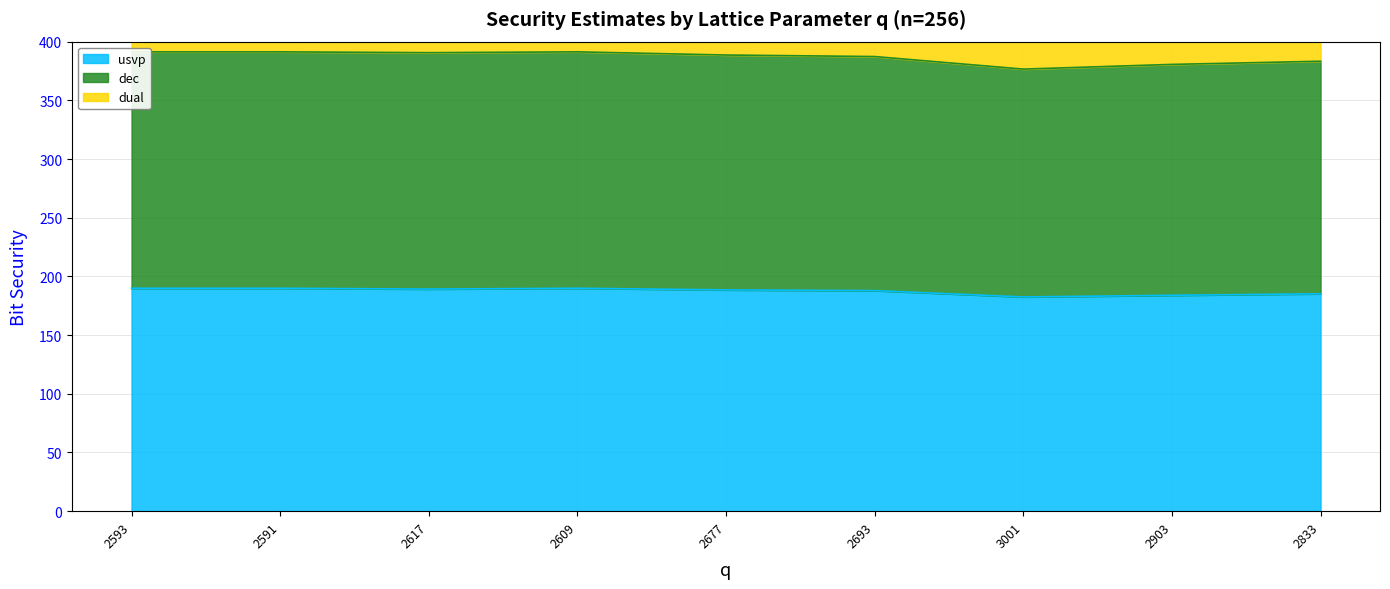

True or false: usvp has a value of 183.9 at 2903.

True